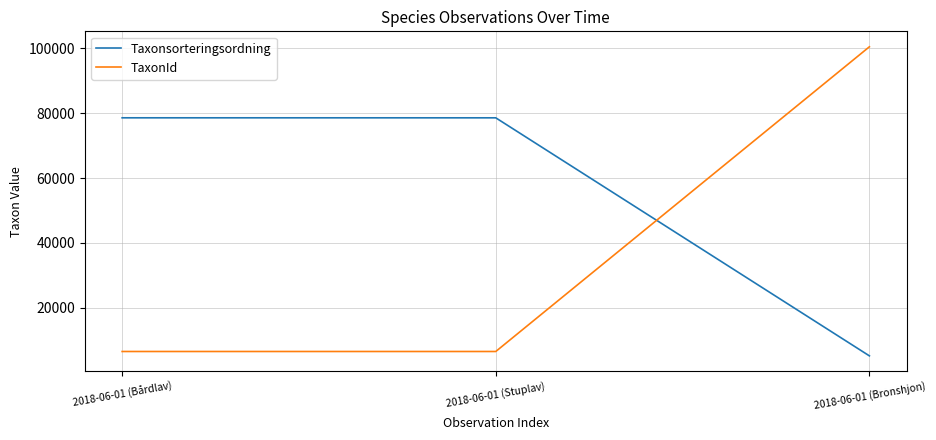

Rank the series by their maximum value, from lowest to highest.

Taxonsorteringsordning, TaxonId